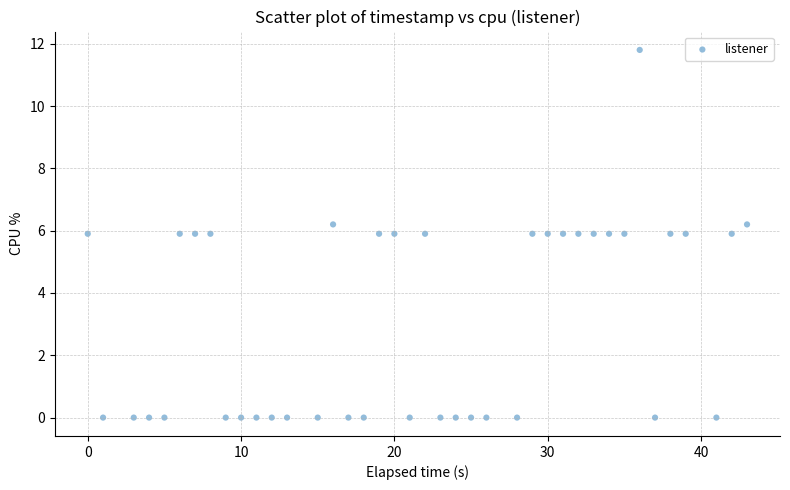

What is the range of X values (max minus min)?

43.0